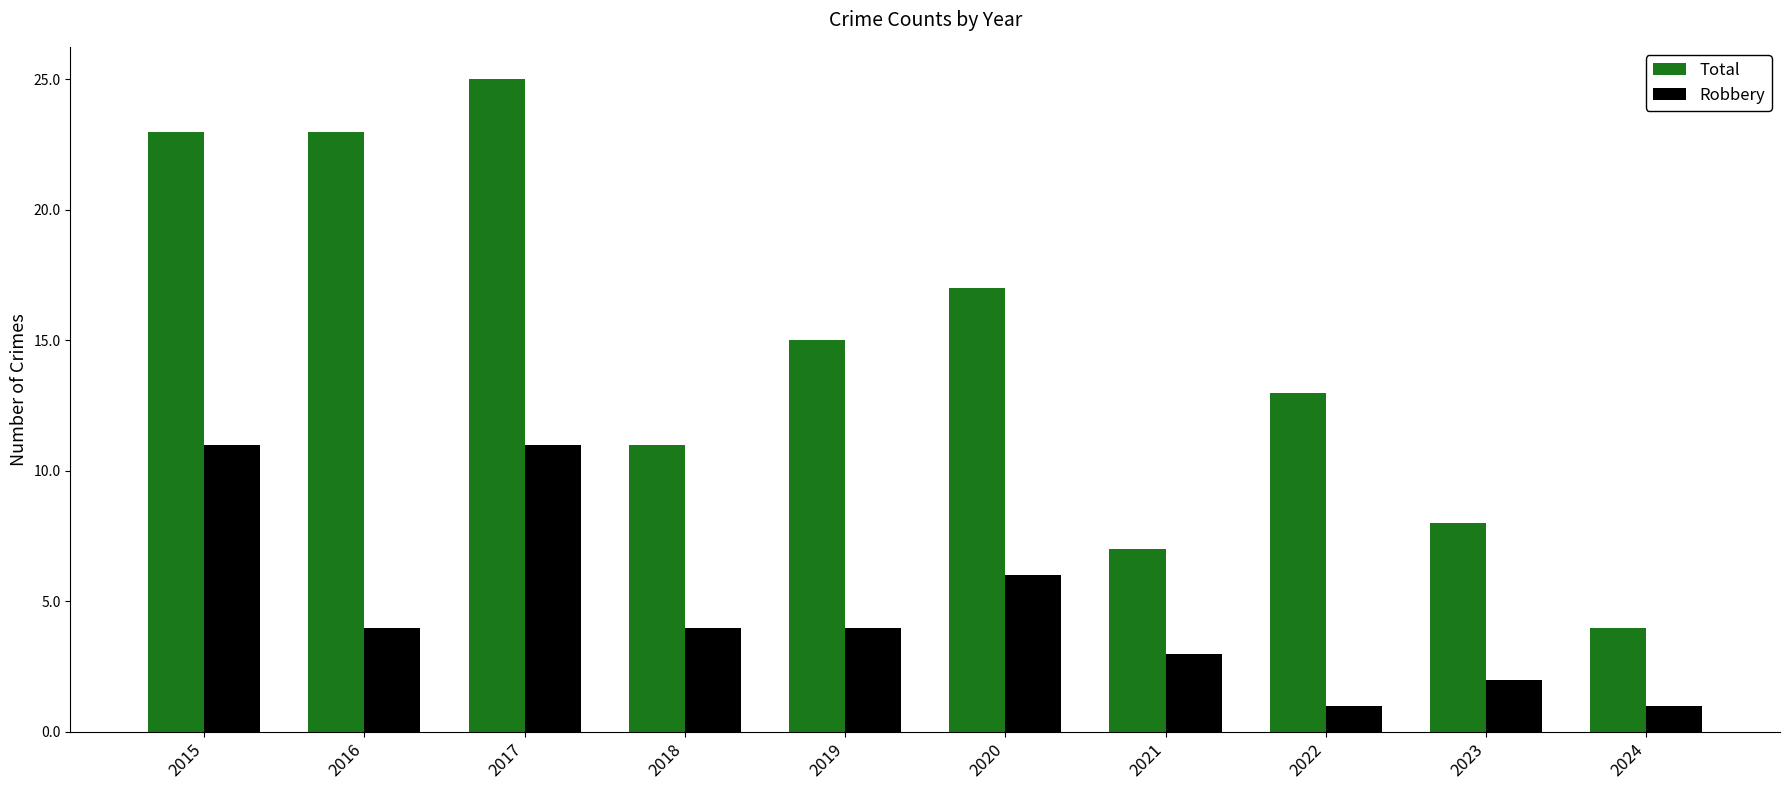

At which category is the sum across all series the highest?

2017